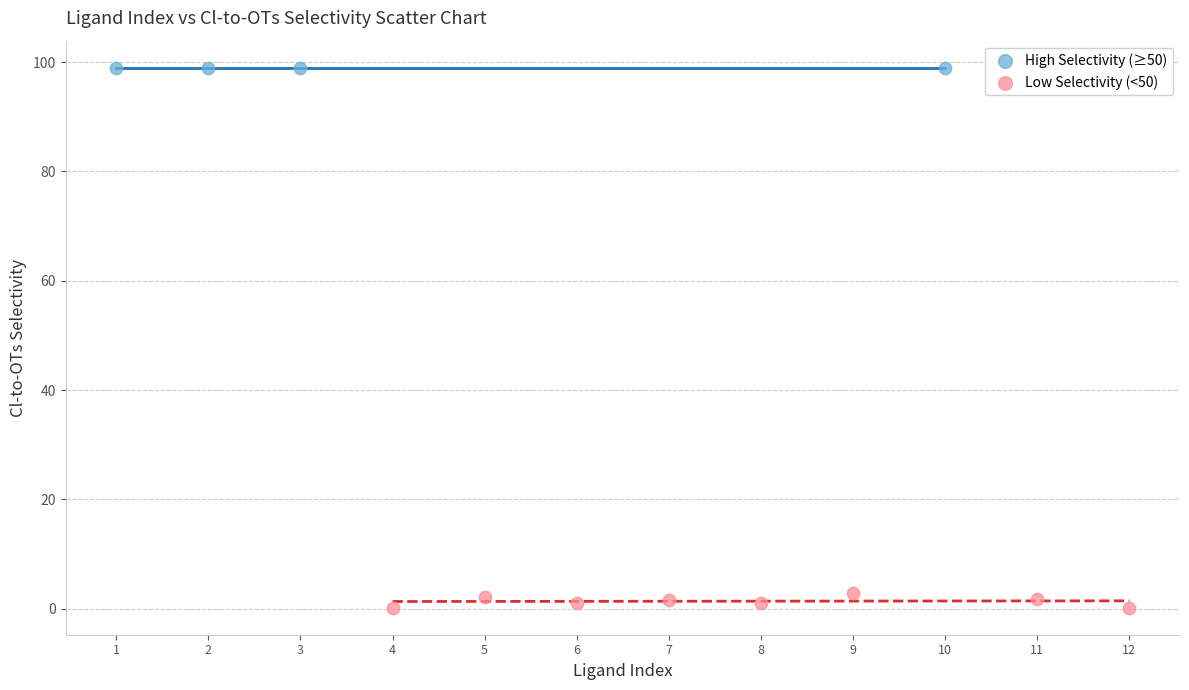

Which series contains the highest Y value?

High Selectivity (≥50)